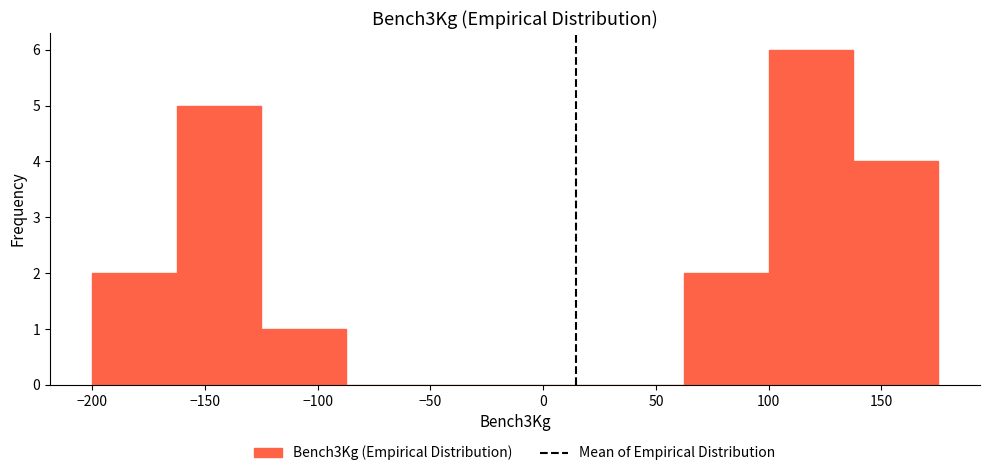

Reading left to right, list every bar in this chart as the range it spans on the x-axis followed by its height. Neither the bar edges nor the heights are printed on the chart, so give them approximately, as read against the axes.

-200.0 to -162.5: 2
-162.5 to -125.0: 5
-125.0 to -87.5: 1
-87.5 to -50.0: 0
-50.0 to -12.5: 0
-12.5 to 25.0: 0
25.0 to 62.5: 0
62.5 to 100.0: 2
100.0 to 137.5: 6
137.5 to 175.0: 4